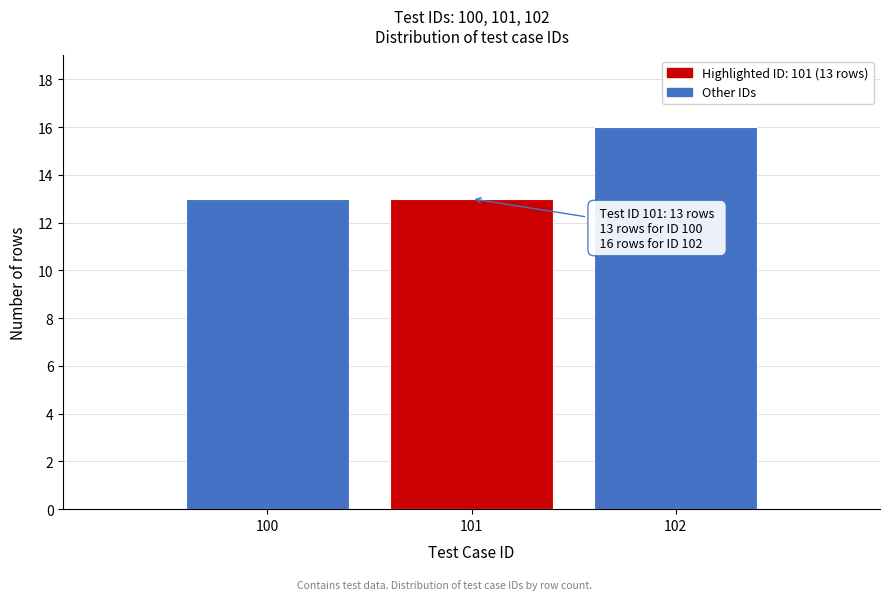

Reading left to right, transcribe all the data shown in this chart.

100=13	101=13	102=16